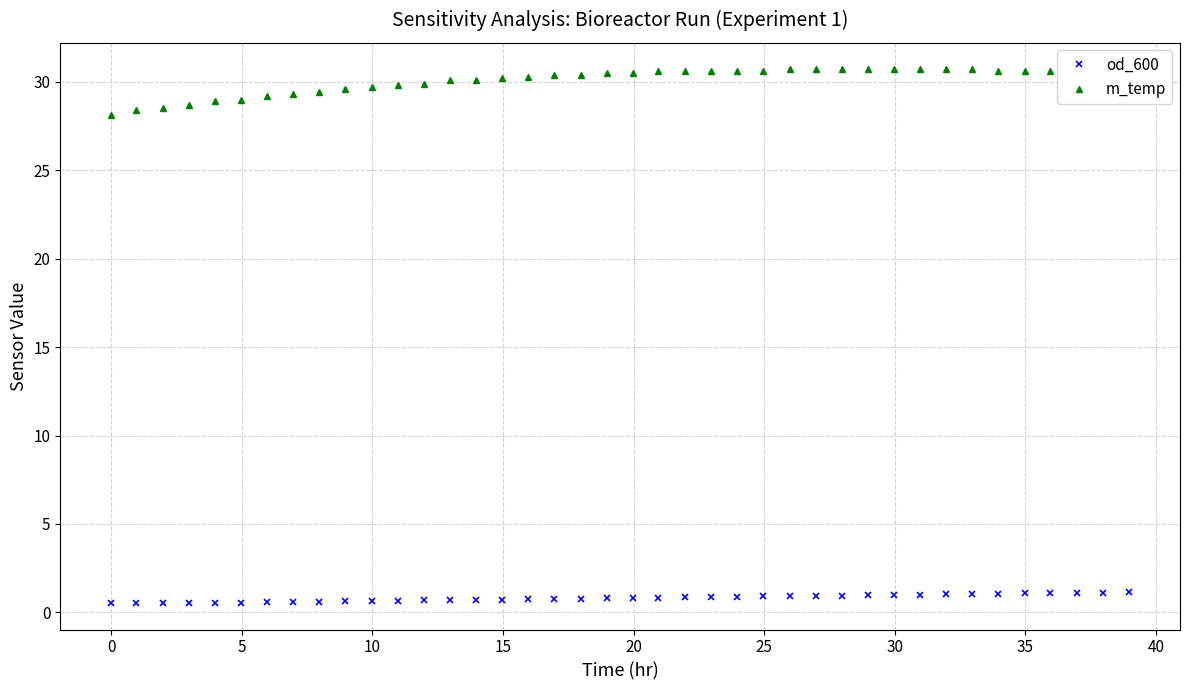

What is the value of the m_temp point at the 28th from the left?

30.7